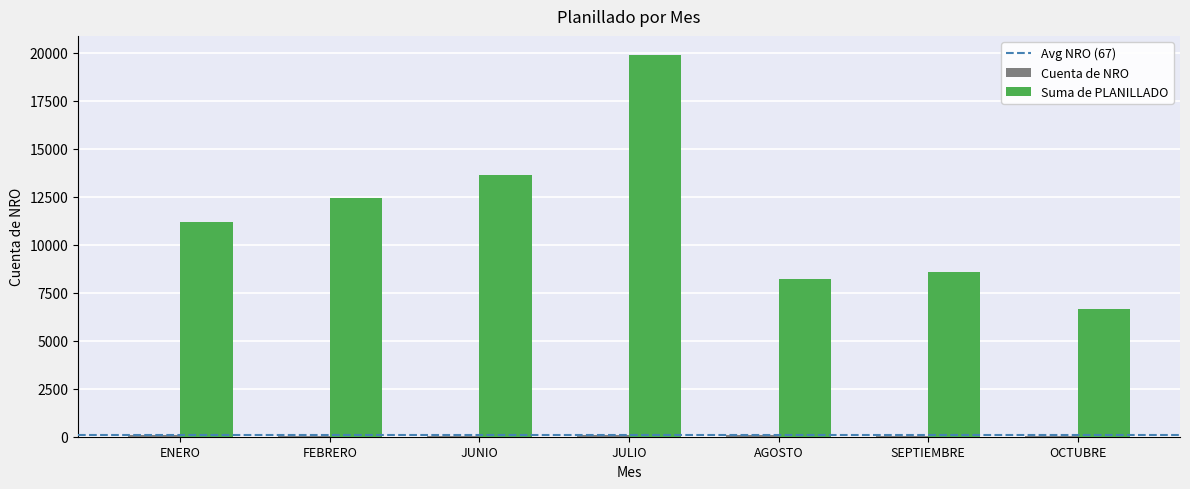

Which label corresponds to the largest value in the chart?

JULIO